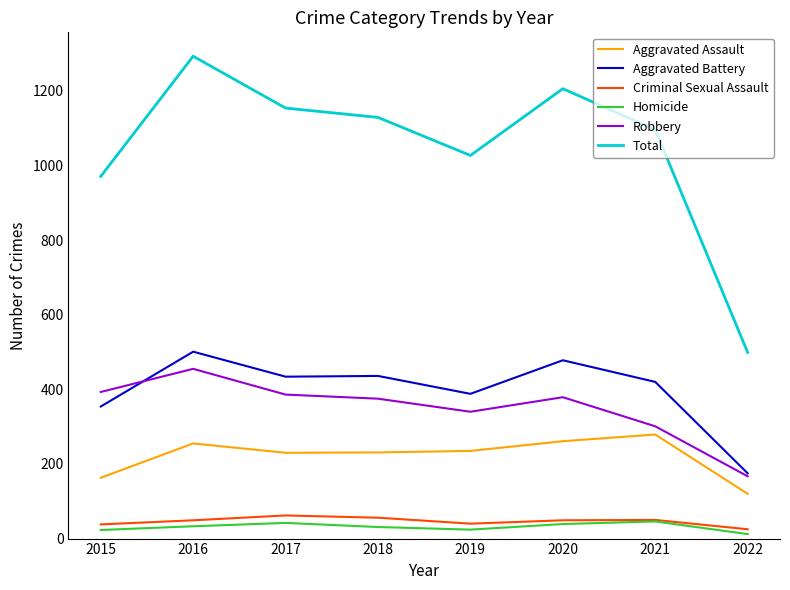

How many interior local peaks does the Criminal Sexual Assault series have?

2